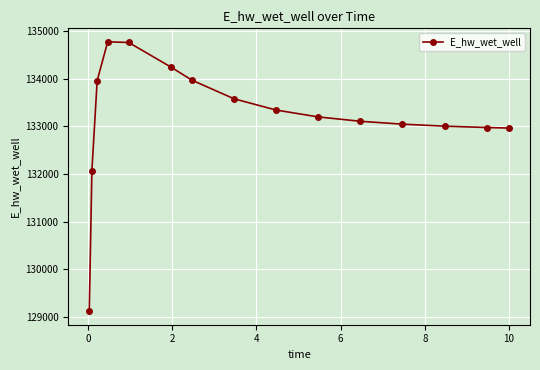

What is the difference between the maximum and minimum values?

5647.7